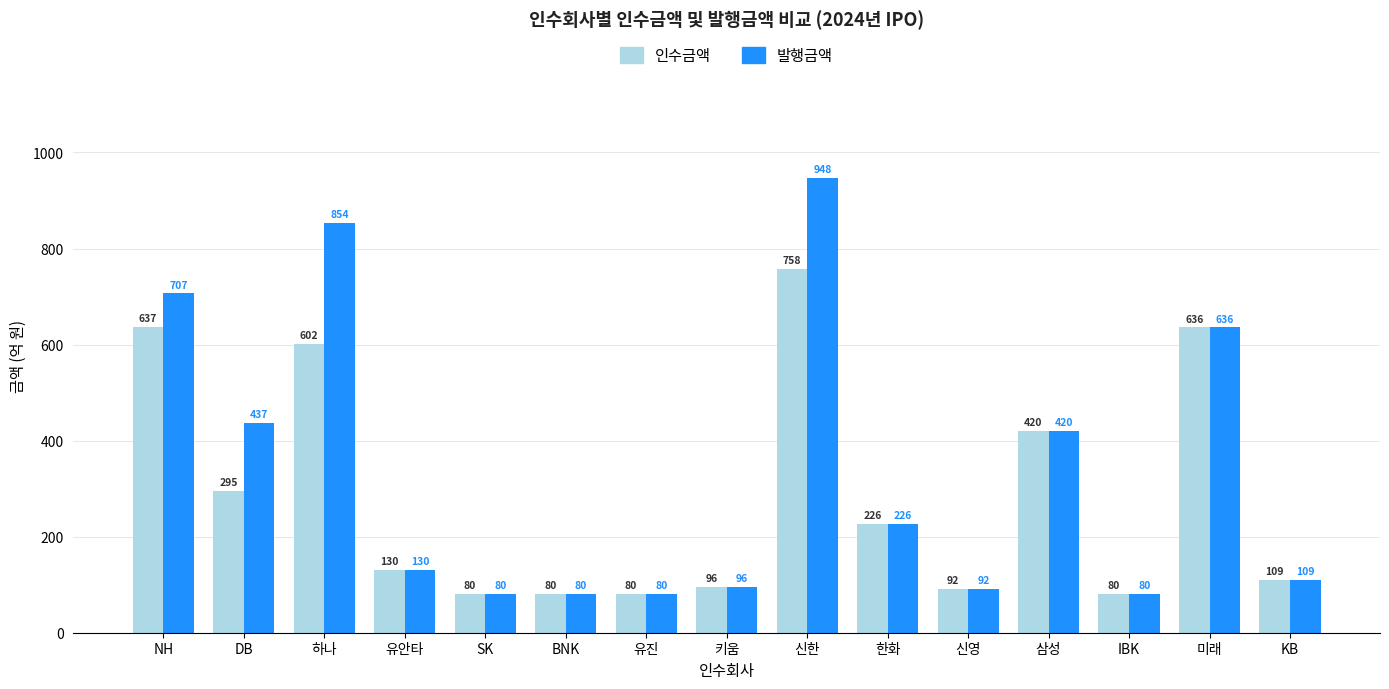

Is it true that 인수금액 equals 601.5 at 하나?

True